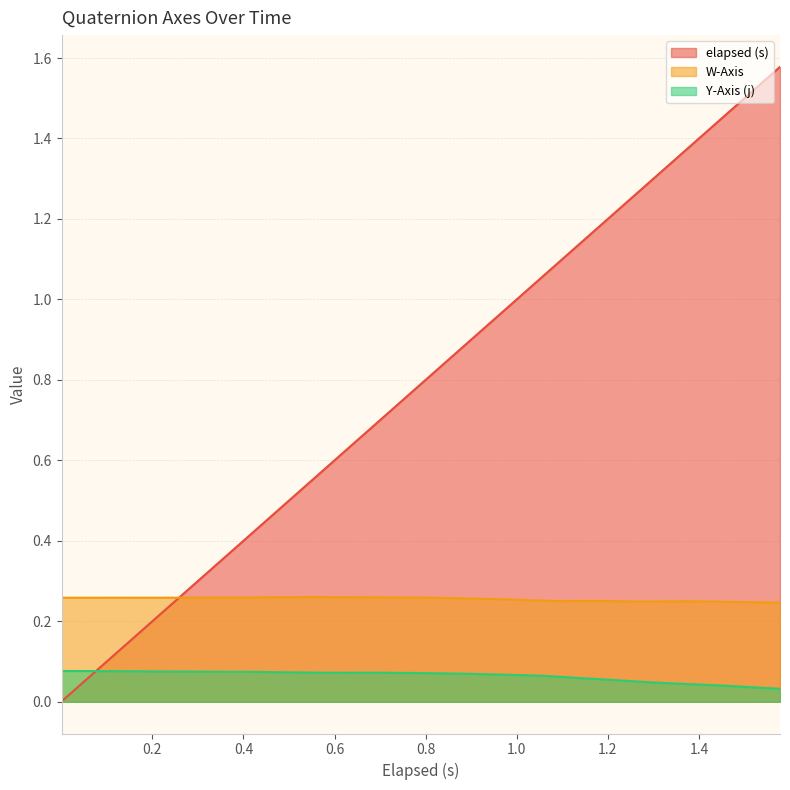

Rank the series by their average value, from lowest to highest.

Y-Axis (j), W-Axis, elapsed (s)